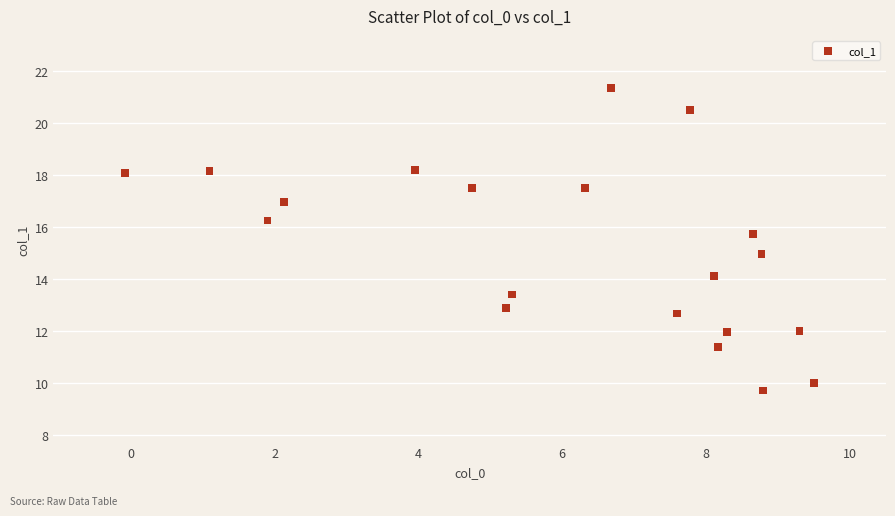

What is the range of Y values (max minus min)?

11.7